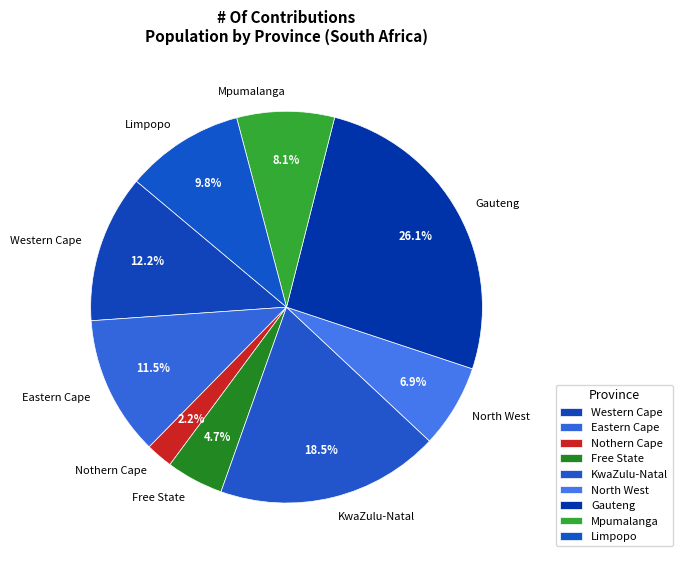

To the nearest percent, what is the combined percentage of Eastern Cape and Western Cape?

24%